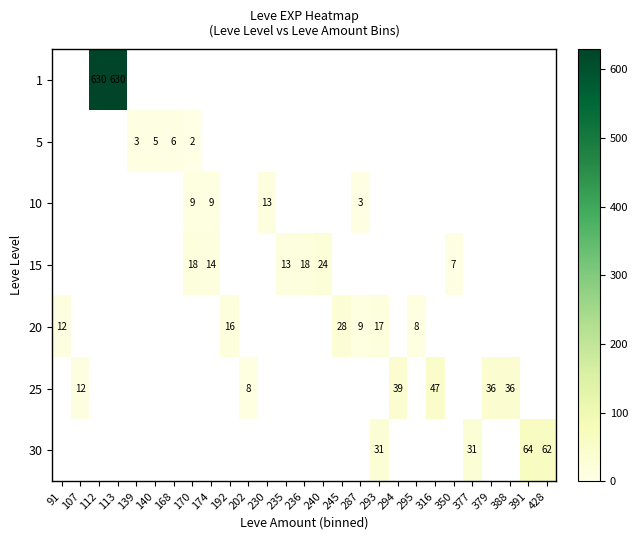

Which has a higher value, 168 or 112?

112